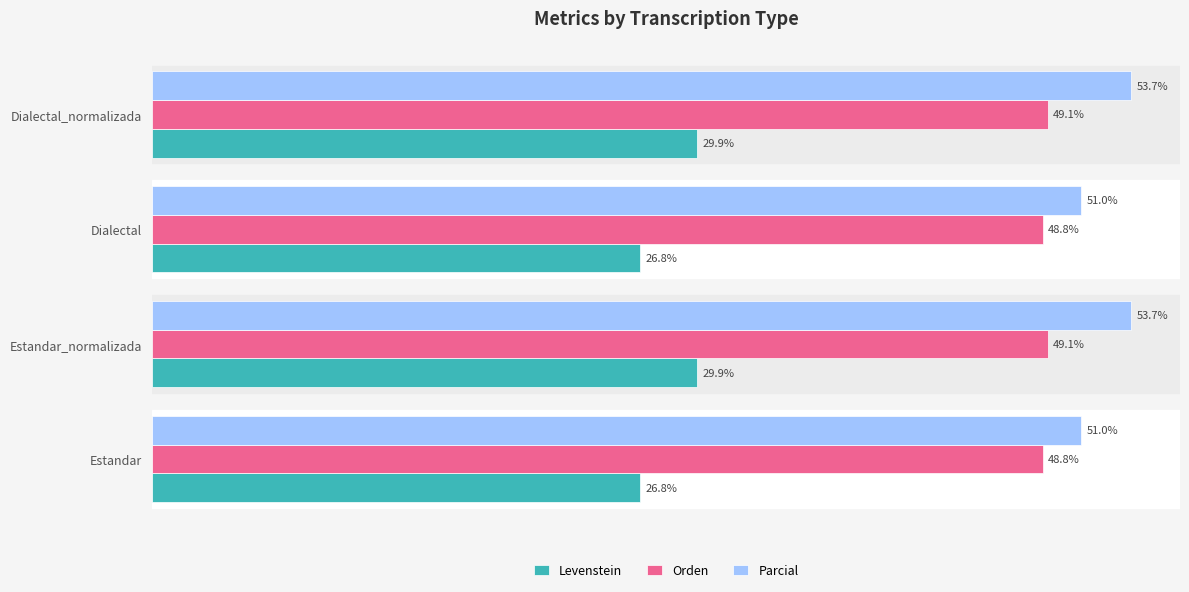

Which series has the largest total across all categories?

Parcial